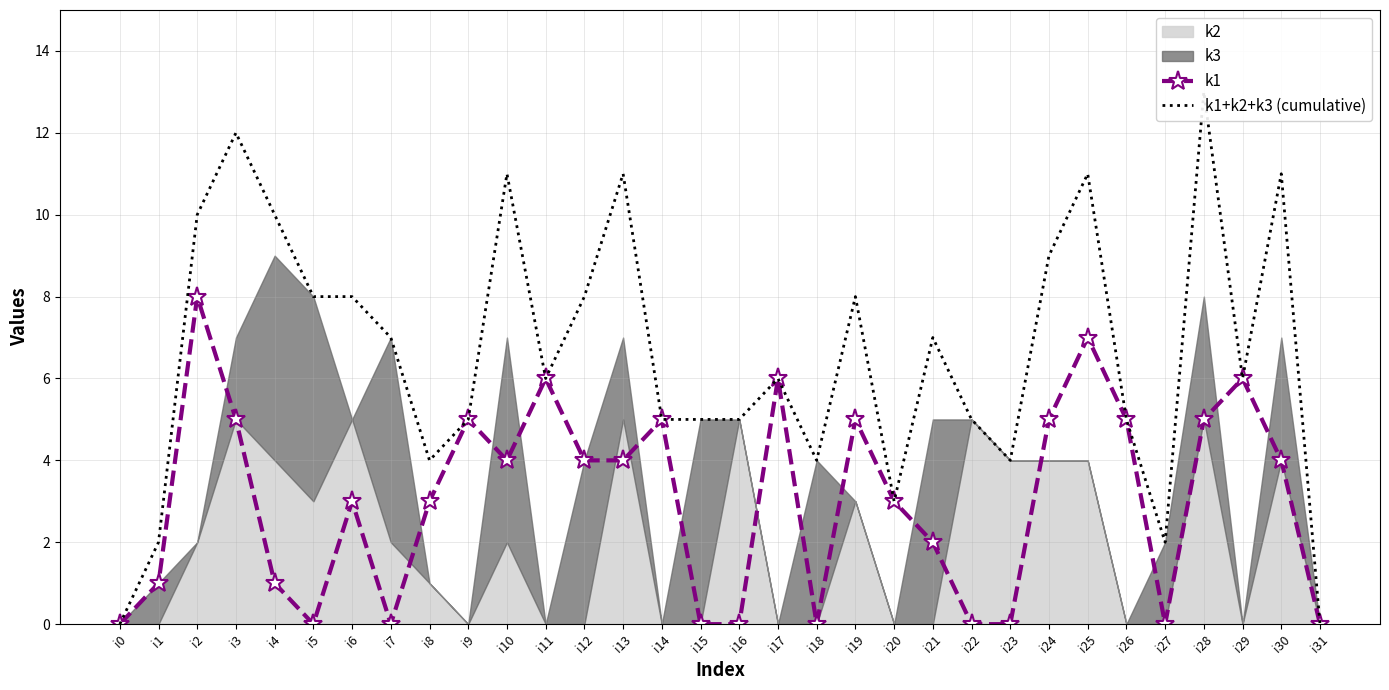

What is the difference between the maximum and second lowest values in the k1+k2+k3 (cumulative) series?

13